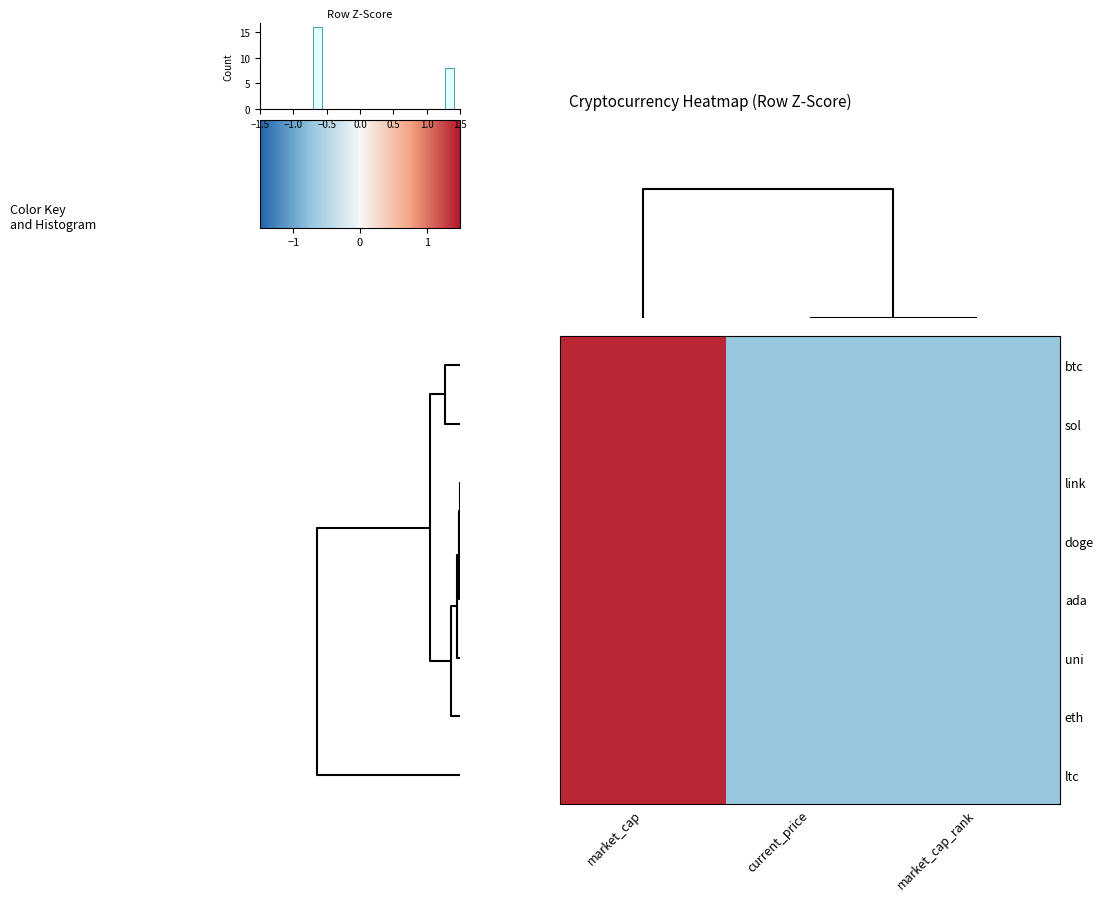

Reading left to right, list all the values displayed in this chart.

row_0: 1.4	-0.7	-0.7
row_1: 1.4	-0.7	-0.7
row_2: 1.4	-0.7	-0.7
row_3: 1.4	-0.7	-0.7
row_4: 1.4	-0.7	-0.7
row_5: 1.4	-0.7	-0.7
row_6: 1.4	-0.7	-0.7
row_7: 1.4	-0.7	-0.7